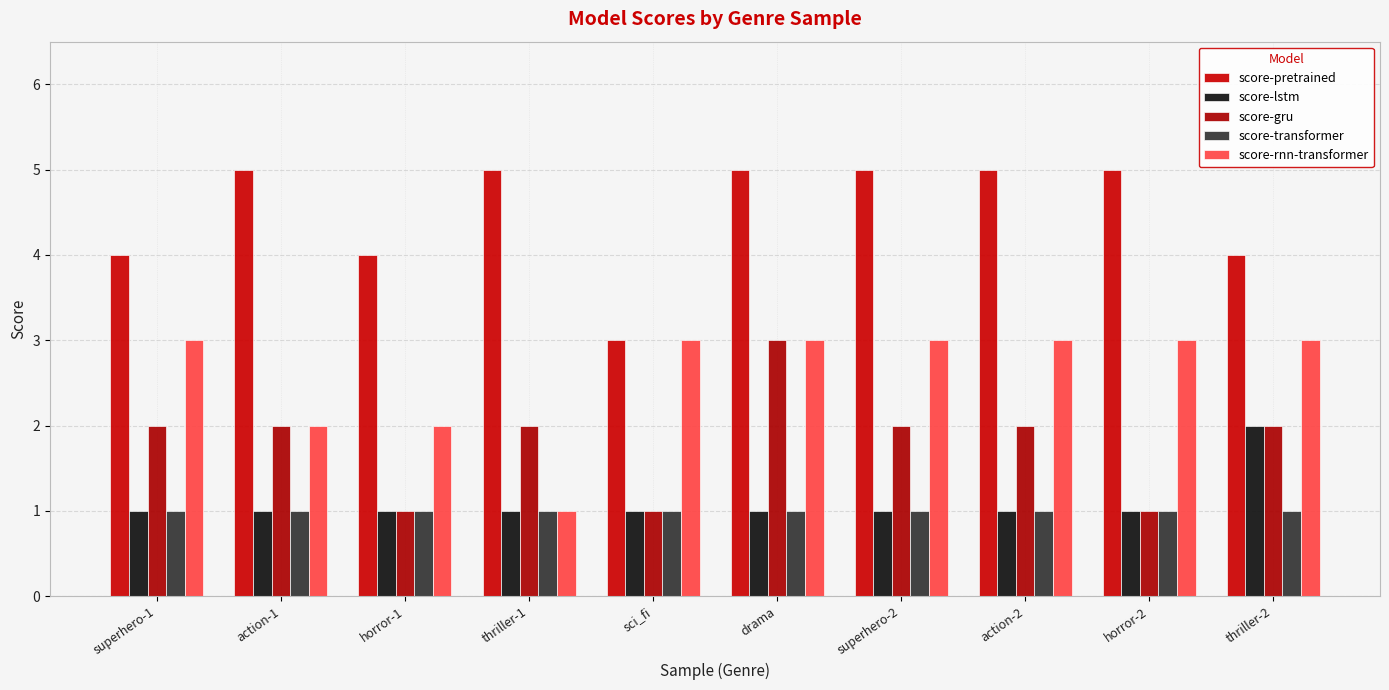

The value of score-rnn-transformer at thriller-2 is 3. True or false?

True